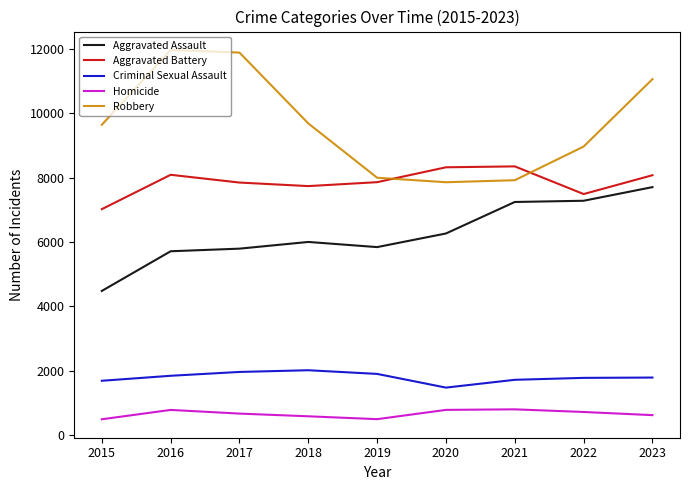

True or false: Robbery has a value of 2706 at 2017.

False